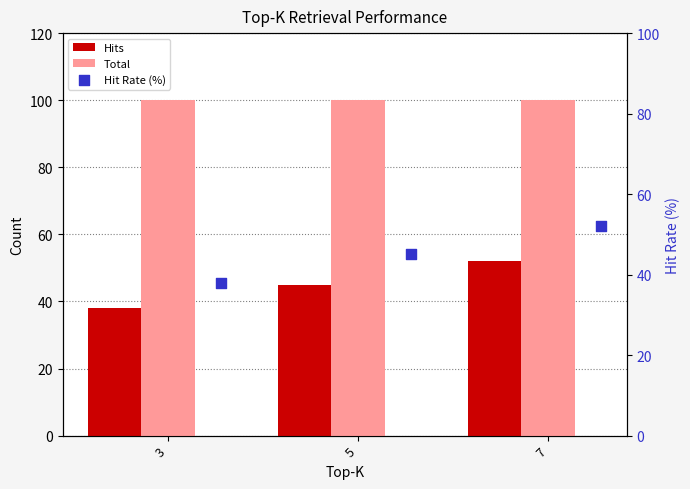

Is the value of Hits at 3 greater than the value of Hit Rate (%) at 3?

No